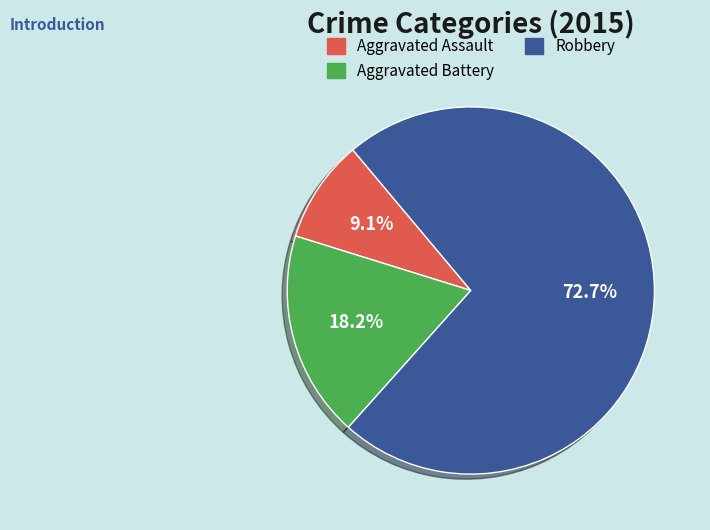

What percentage is the Robbery slice, to the nearest percent?

73%